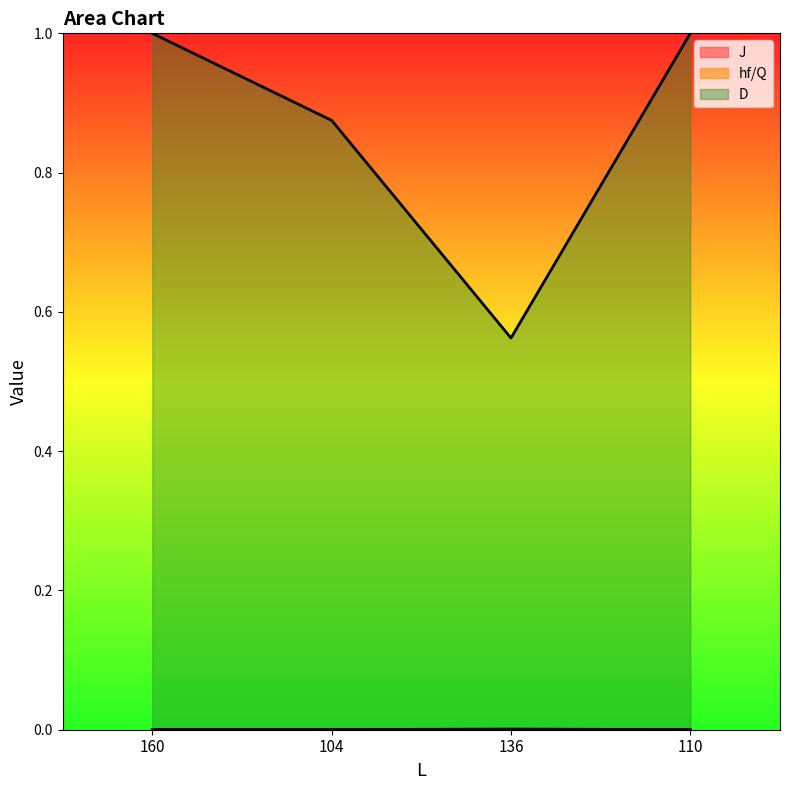

True or false: J and hf/Q intersect in this chart.

False